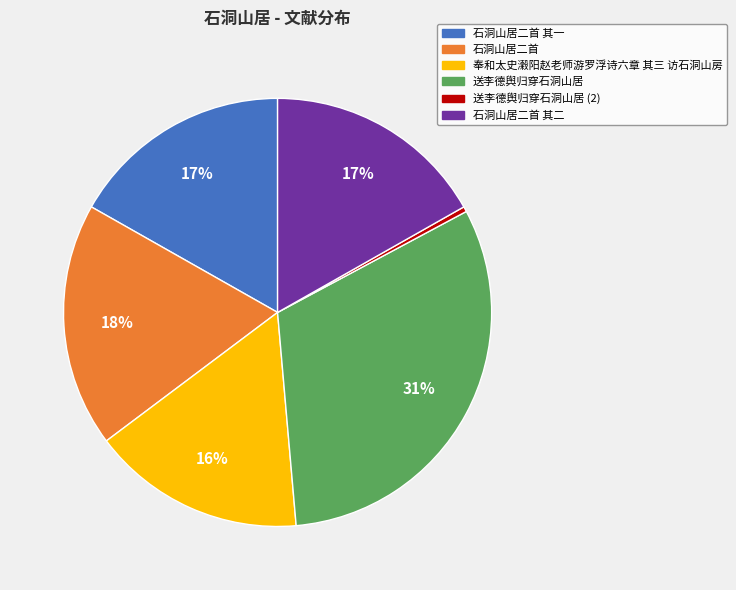

To the nearest percent, what is the average slice percentage?

17%